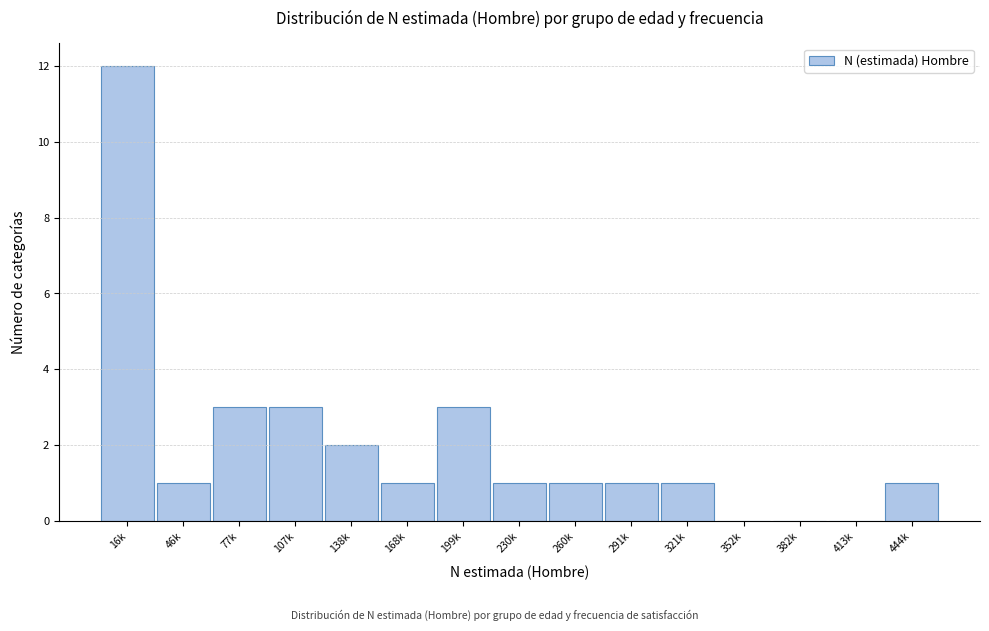

Reading left to right, extract all data points from this chart.

16k=12	46k=1	77k=3	107k=3	138k=2	168k=1	199k=3	230k=1	260k=1	291k=1	321k=1	352k=0	382k=0	413k=0	444k=1